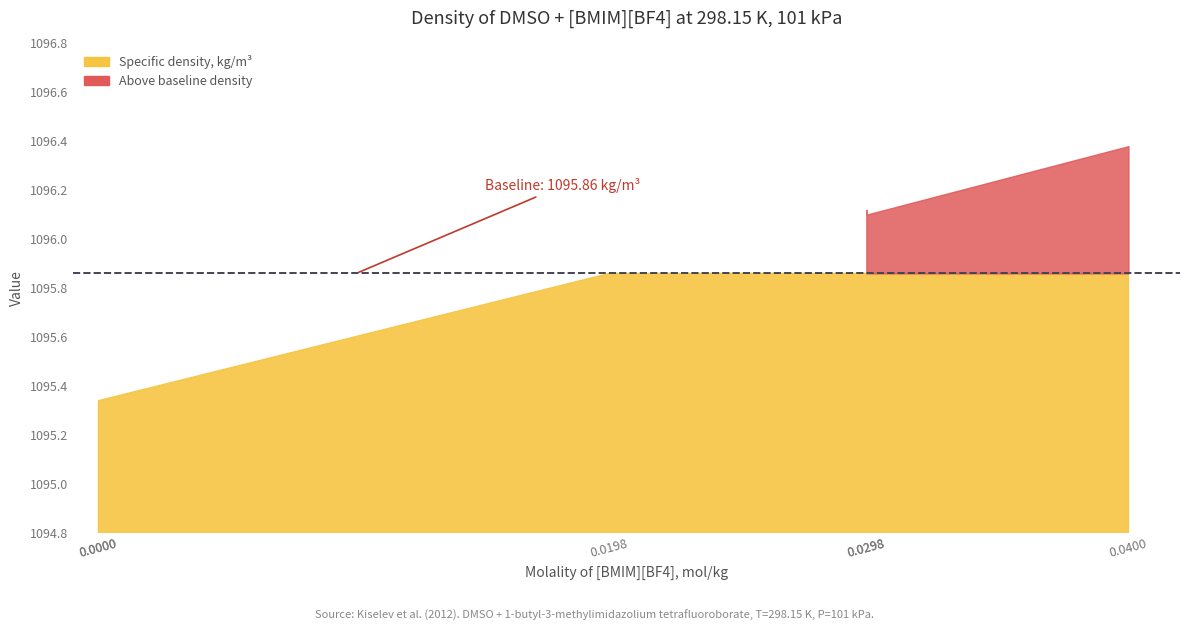

Does the chart have visible grid lines?

No